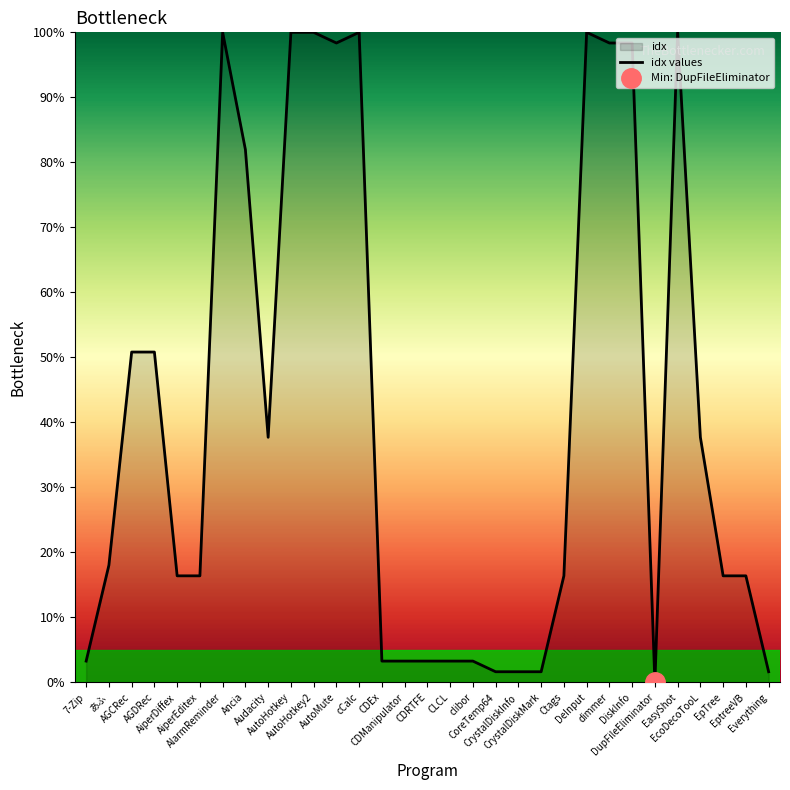

How many categories are shown in the chart?

31